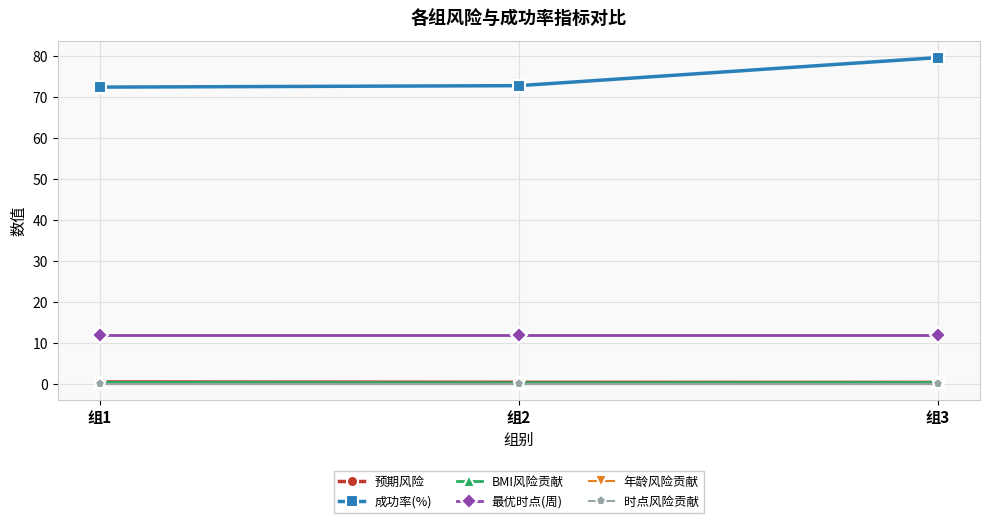

Reading left to right, transcribe all the data shown in this chart.

预期风险: 0.4	0.3	0.3
成功率(%): 72.5	72.9	79.7
BMI风险贡献: 0.3	0.2	0.3
最优时点(周): 12.0	12.0	12.0
年龄风险贡献: 0.0	0.0	0.0
时点风险贡献: 0.0	0.0	0.0